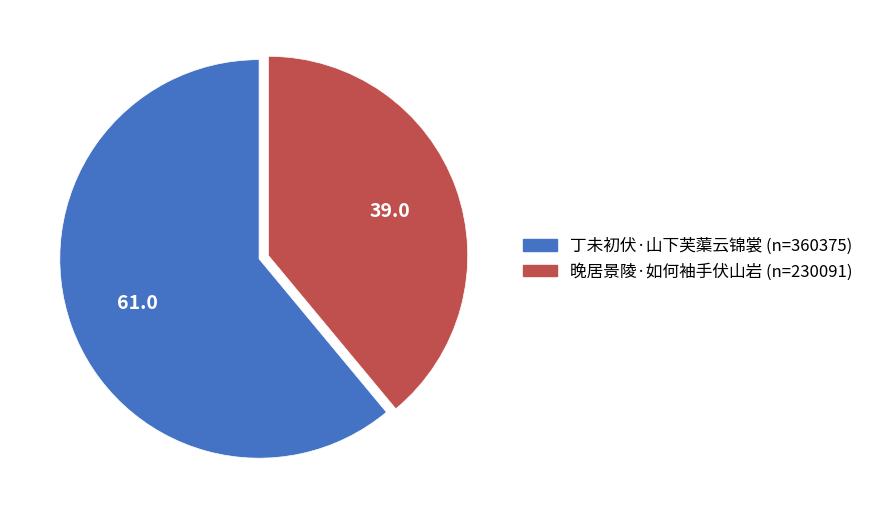

The 丁未初伏·山下芙蕖云锦裳 slice represents 61% of the pie. True or false?

True